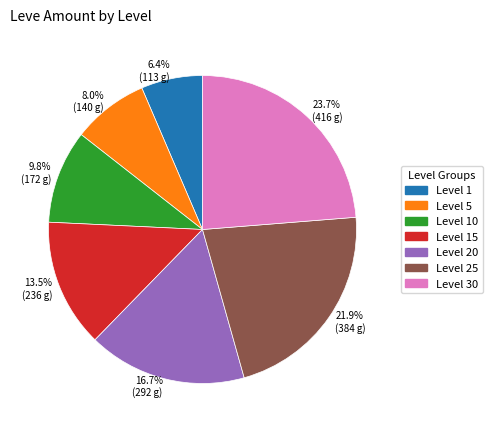

What is the smallest slice in the pie chart?

6.4% (113 g)